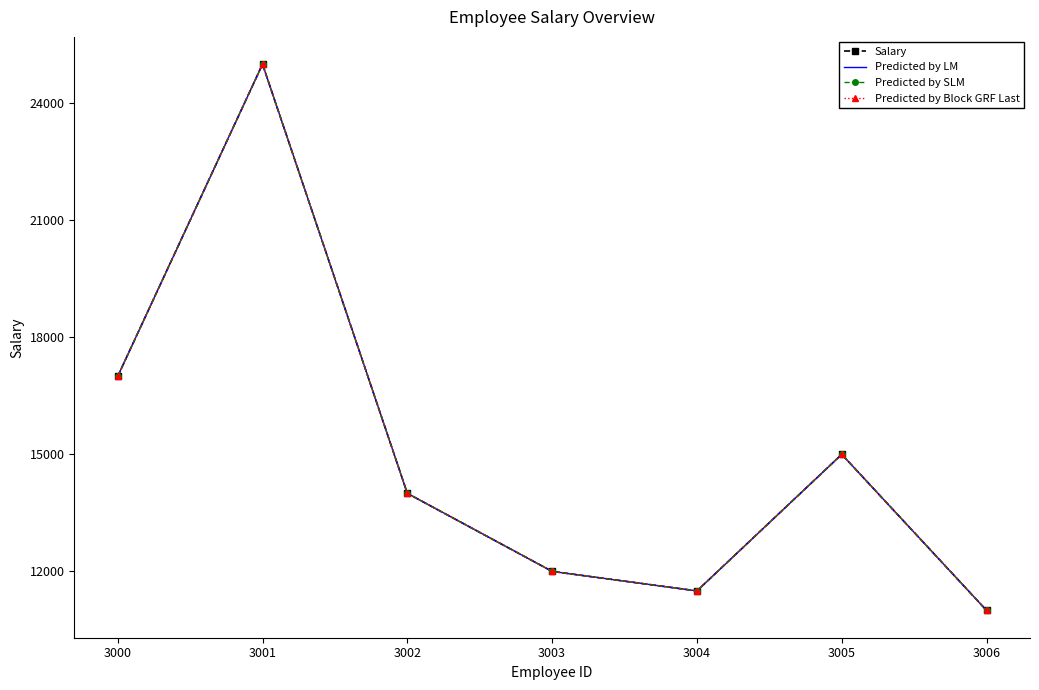

Reading right to left, what are all the values shown in this chart?

Salary: 11000	15000	11500	12000	14000	25000	17000
Predicted by LM: 11000	15000	11500	12000	14000	25000	17000
Predicted by SLM: 11000	15000	11500	12000	14000	25000	17000
Predicted by Block GRF Last: 11000	15000	11500	12000	14000	25000	17000